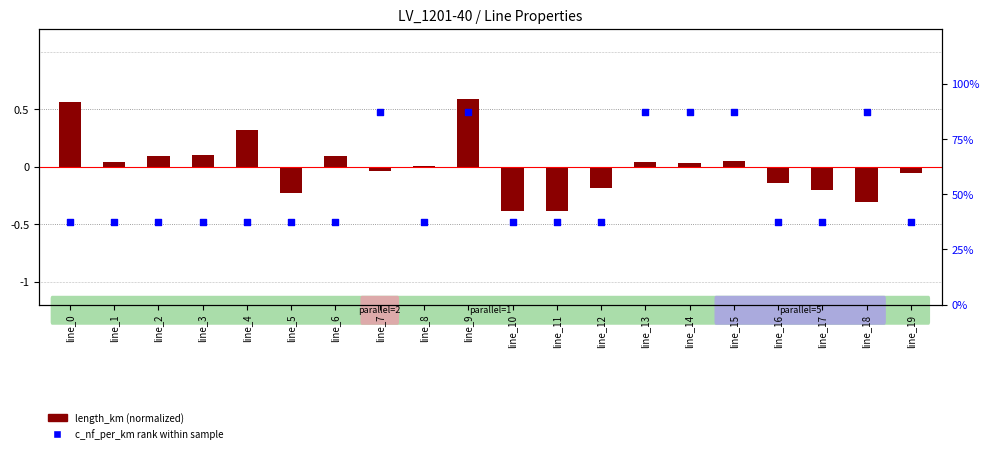

What is the total value across all series at line_11?

37.1